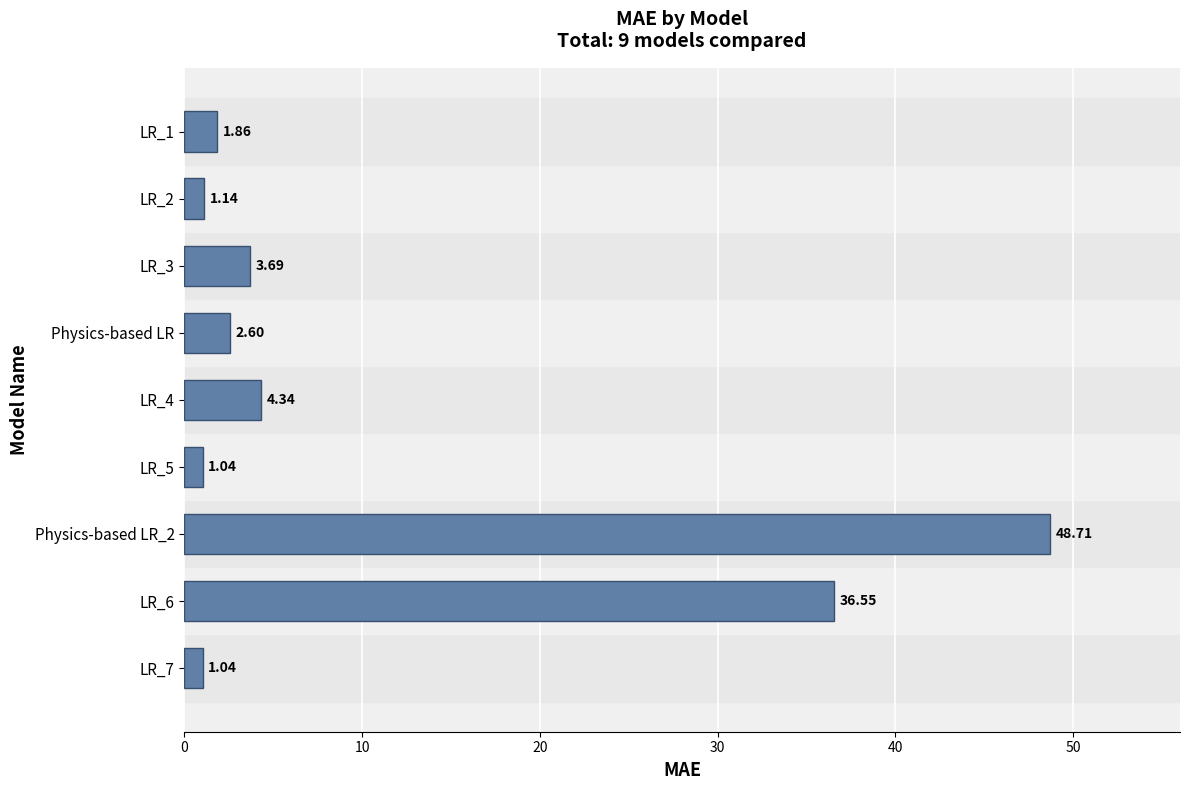

Which has a higher value, LR_2 or LR_4?

LR_4